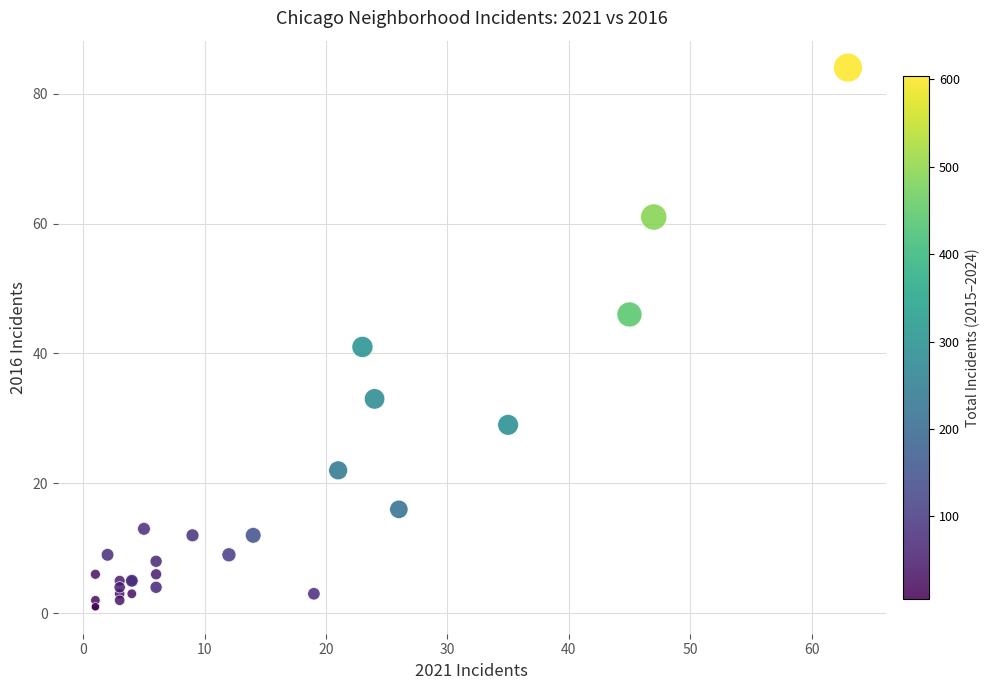

What Y value in the scatter plot is closest to 42?

41